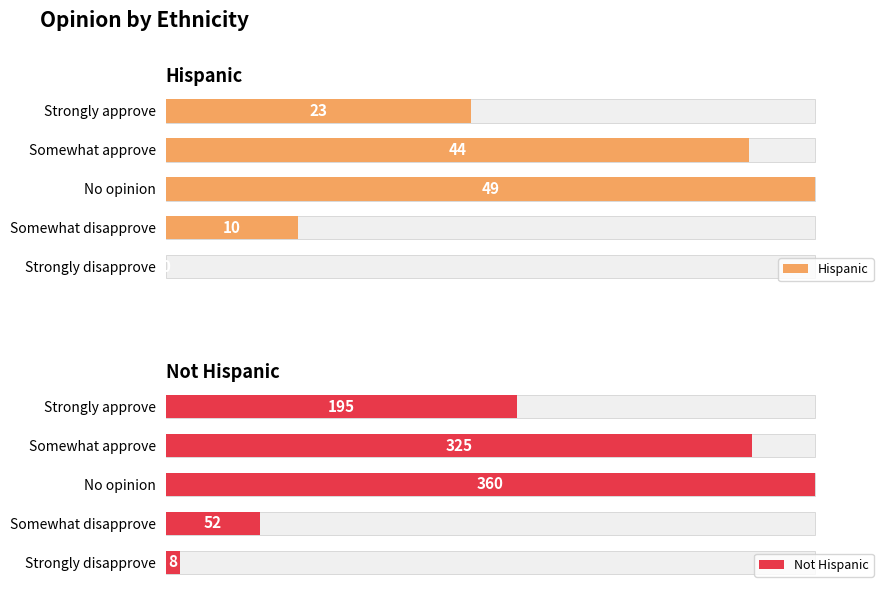

Between Somewhat approve and No opinion, which series saw the biggest shift?

Hispanic